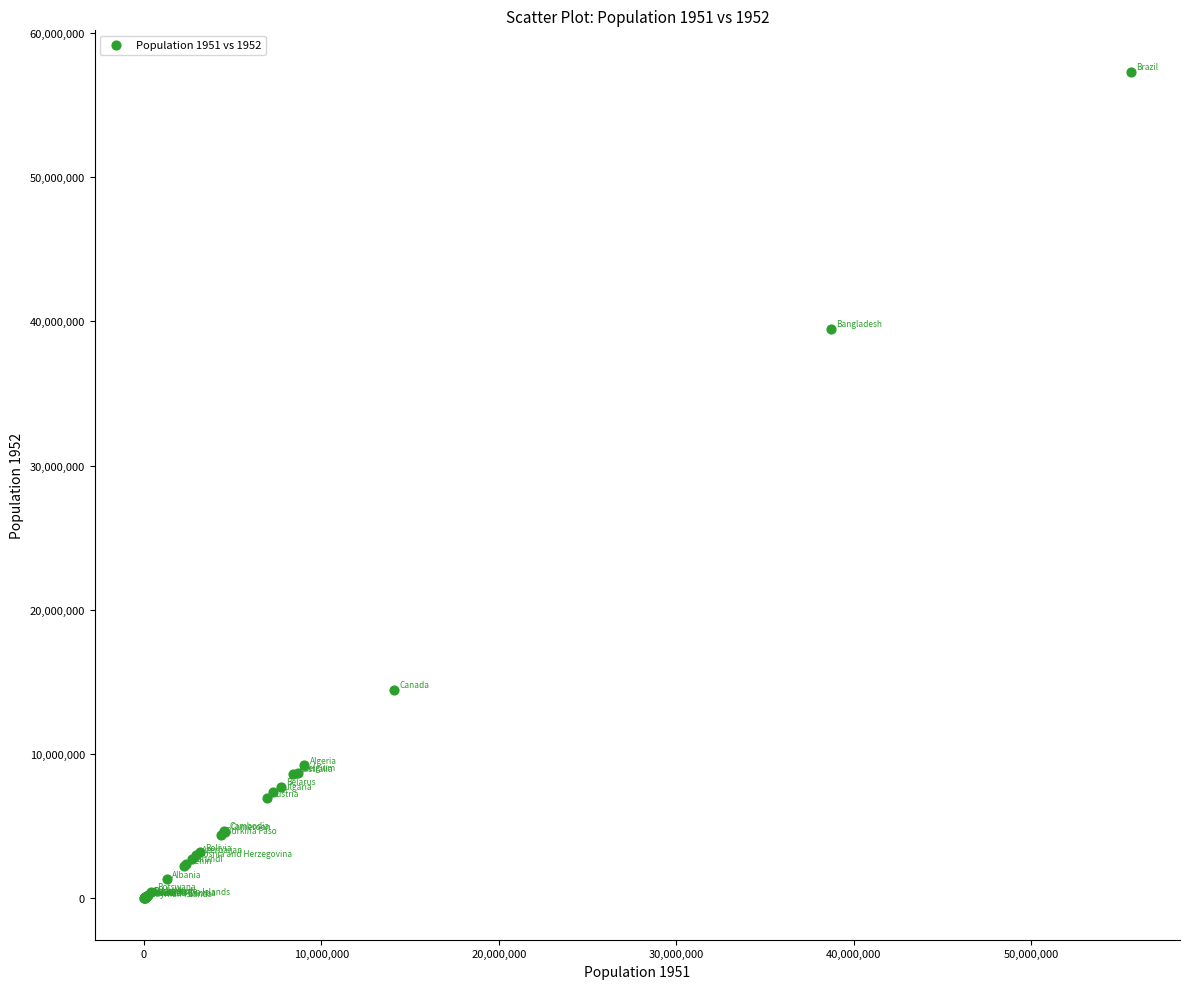

What Y value in the scatter plot is closest to 28655508?

39493326